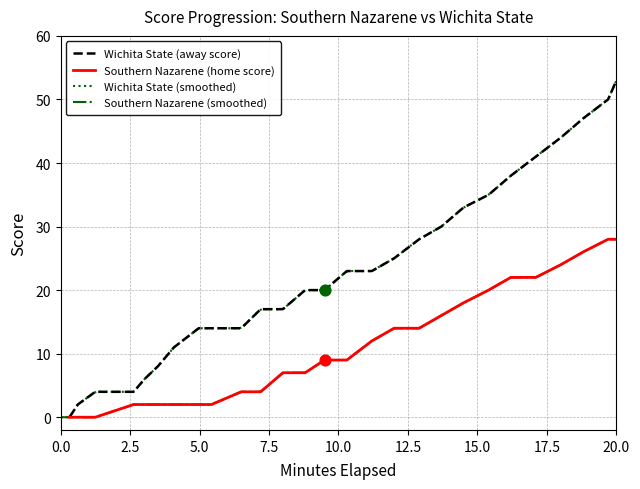

What is the maximum value for Southern Nazarene (home score)?

28